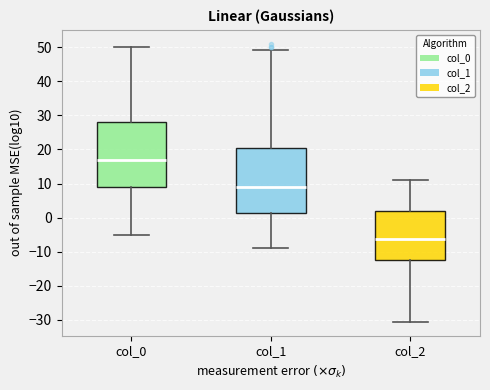

Where is the lower edge of the box for col_0 on the y-axis? The values are not printed on the chart, so give them approximately, as read against the axis.

9